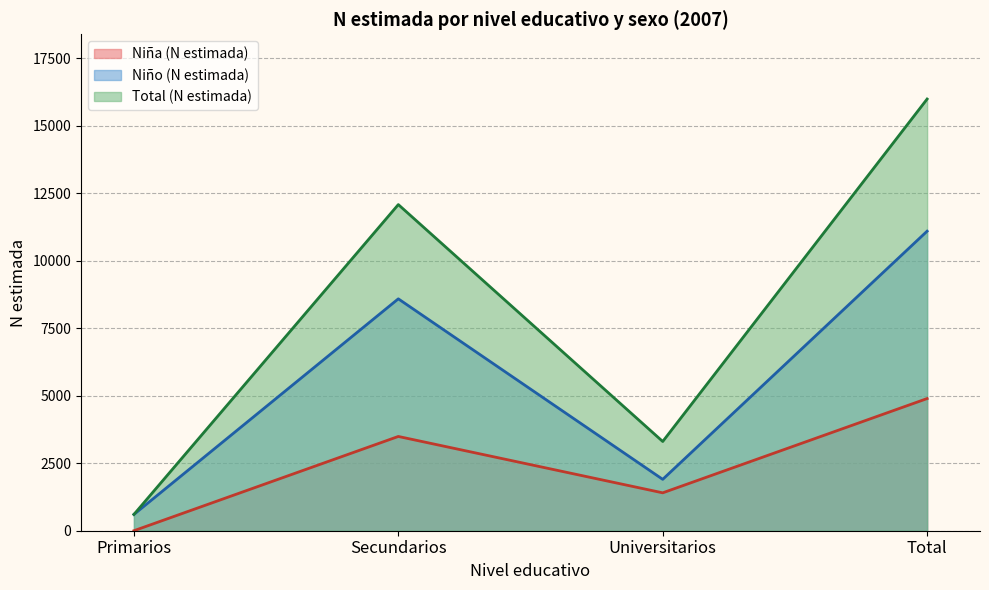

Which has a higher value, Universitarios or Secundarios?

Secundarios